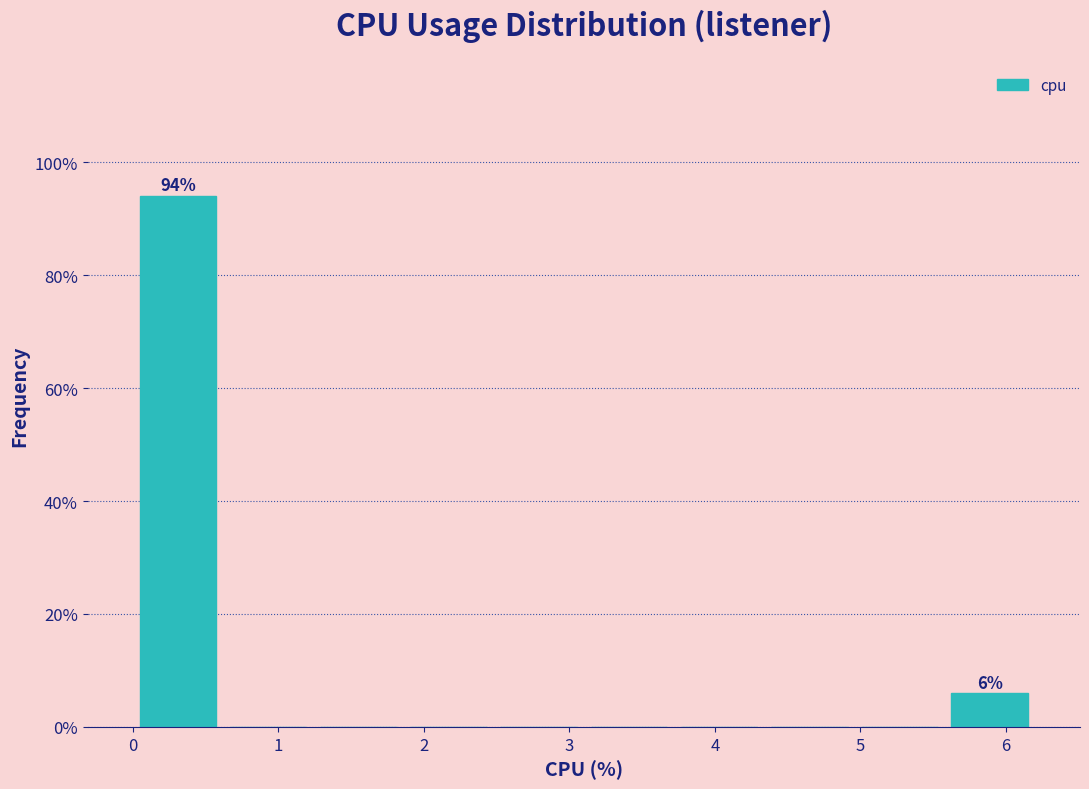

Over which range of the x-axis is the bar tallest?

0.00 to 0.62